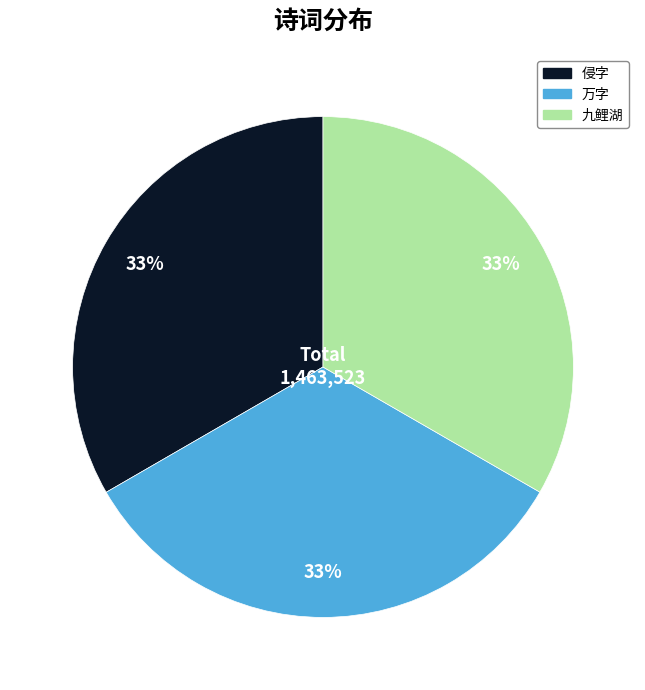

To the nearest percent, what portion does 侵字 represent?

33%